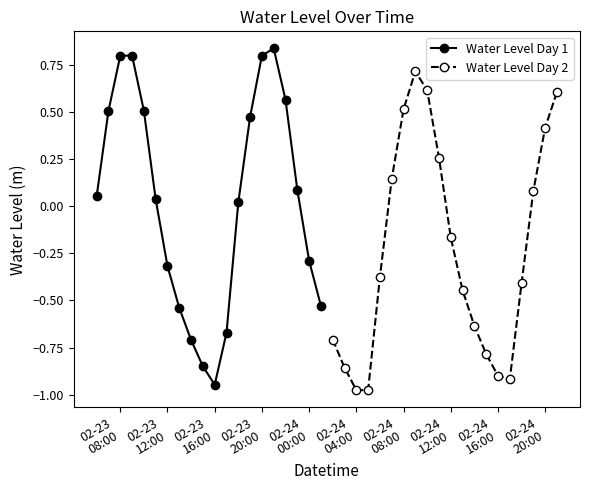

Does the chart have visible grid lines?

No